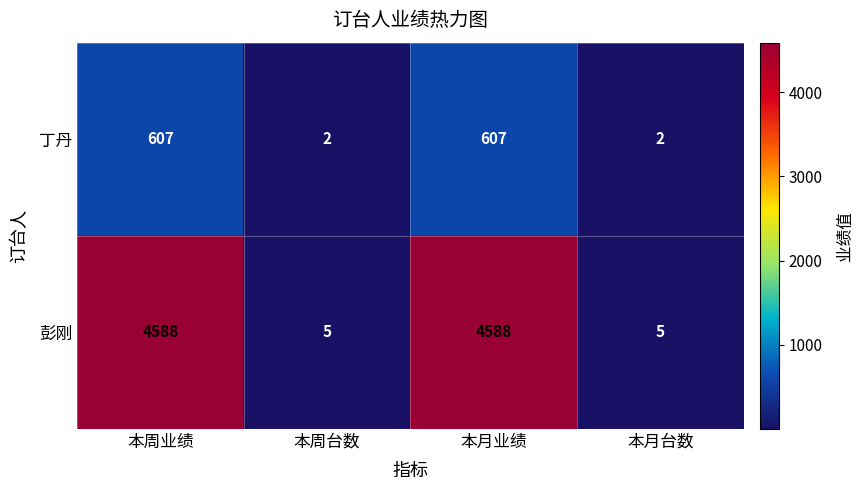

Rank the series by their average value, from highest to lowest.

彭刚, 丁丹